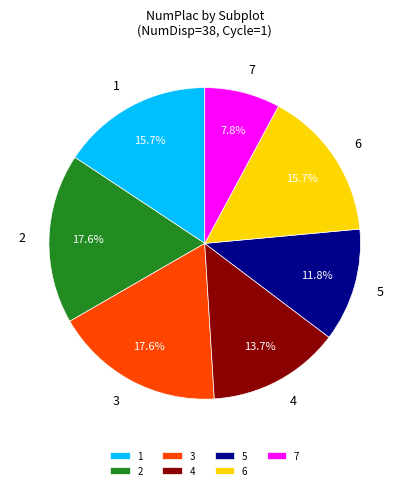

Combined, do 2 and 4 account for over 50%?

No